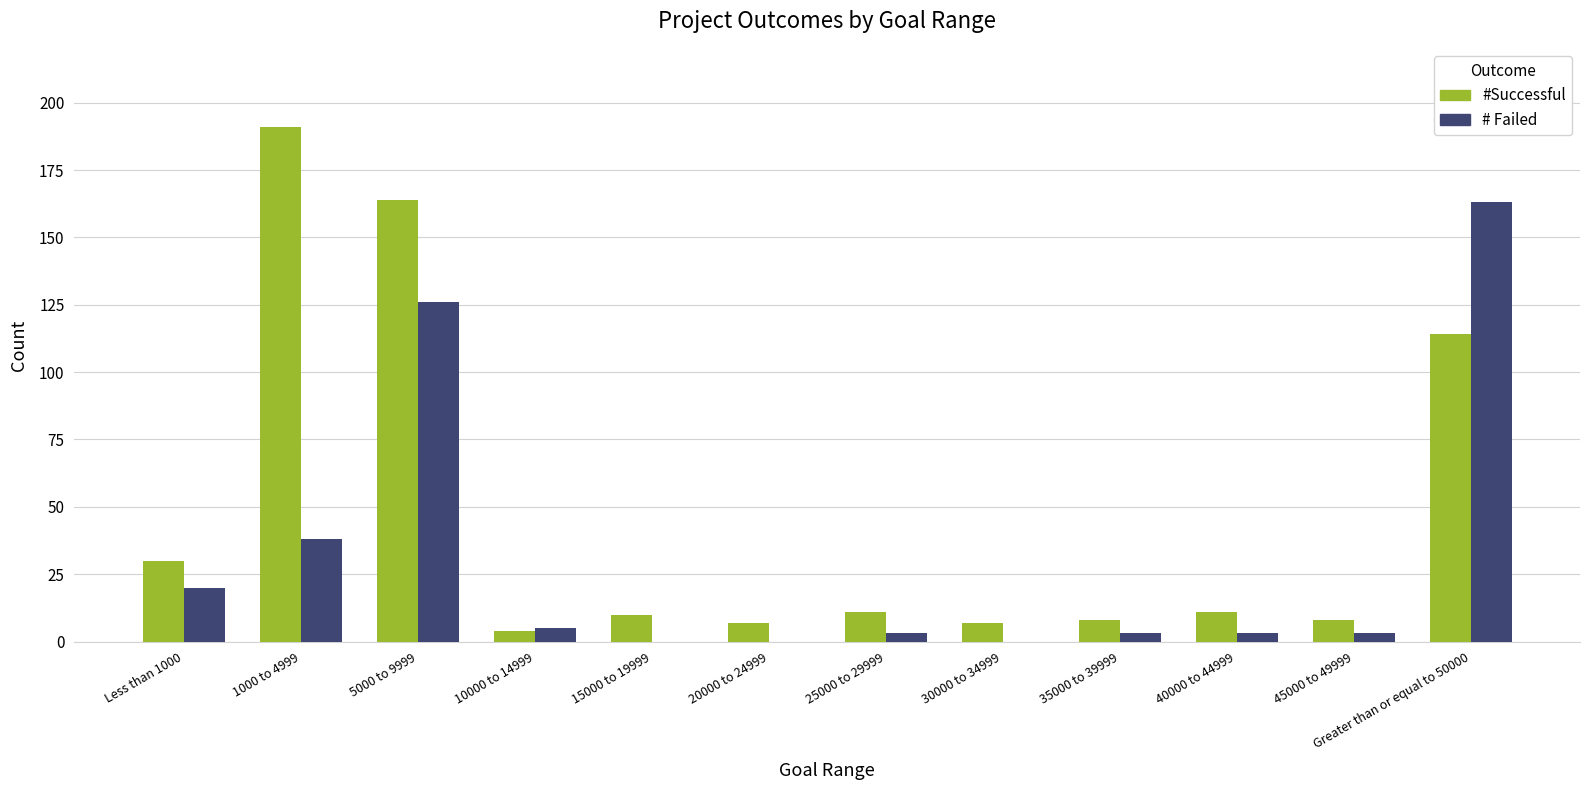

Count the number of categories in the chart.

12